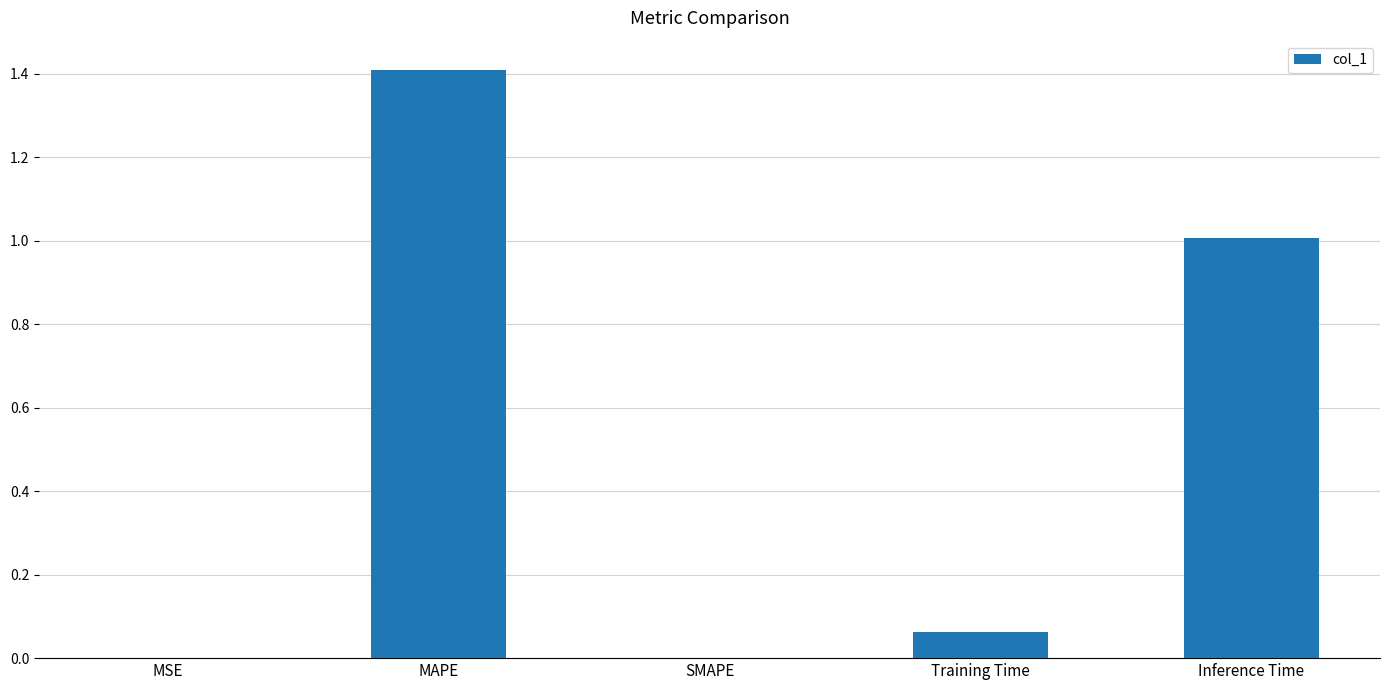

Which has a higher value, SMAPE or MAPE?

MAPE